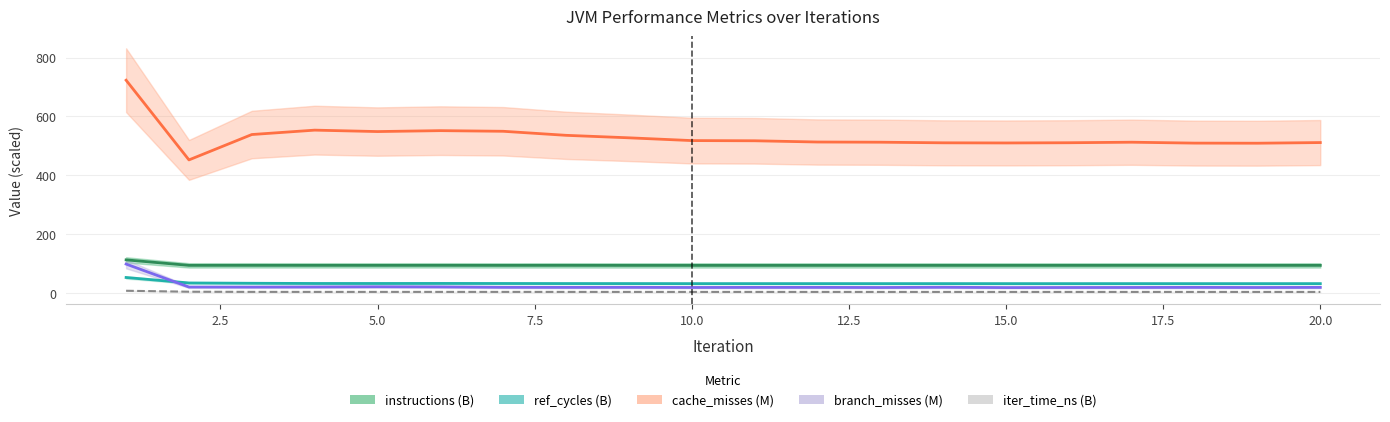

How many lines are shown in the chart?

5